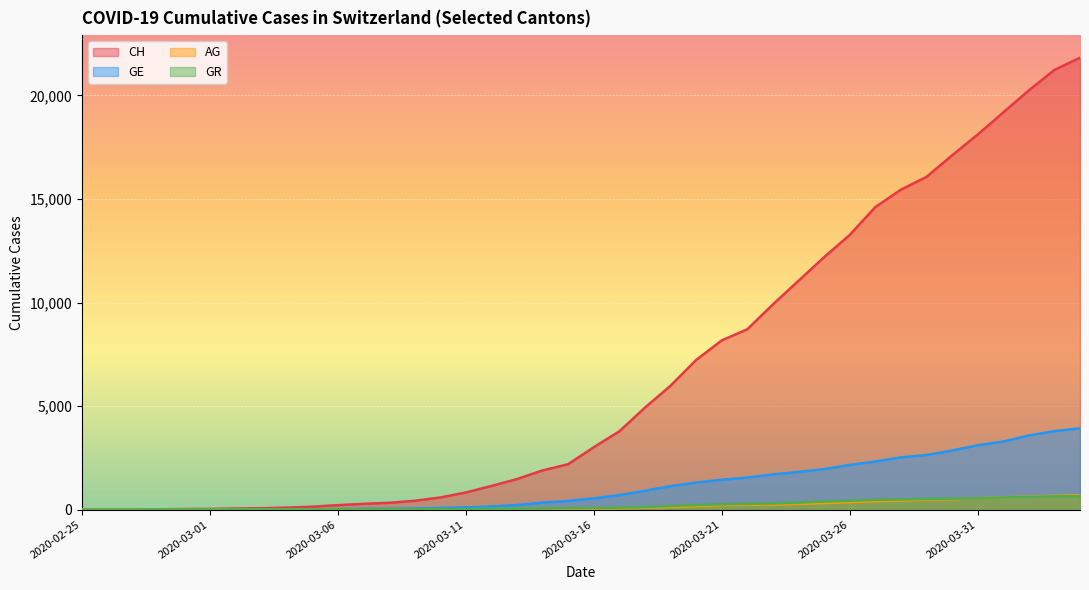

Does the chart display data point markers on the line(s)?

No